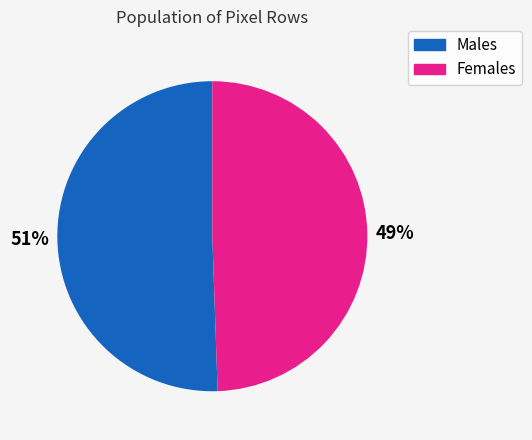

Does any single category account for the majority?

Yes